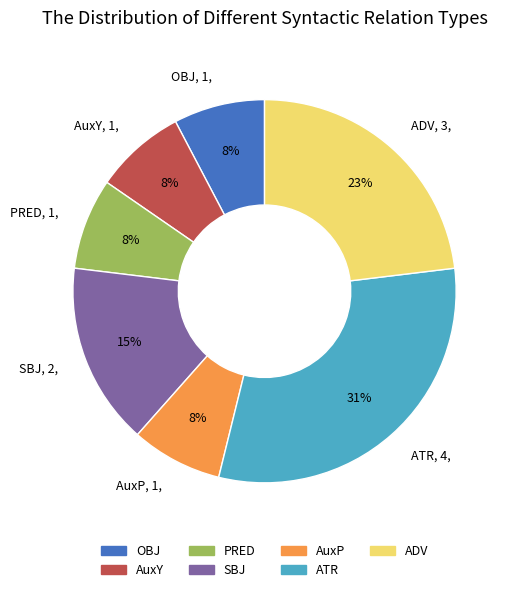

Does any single category account for the majority?

No